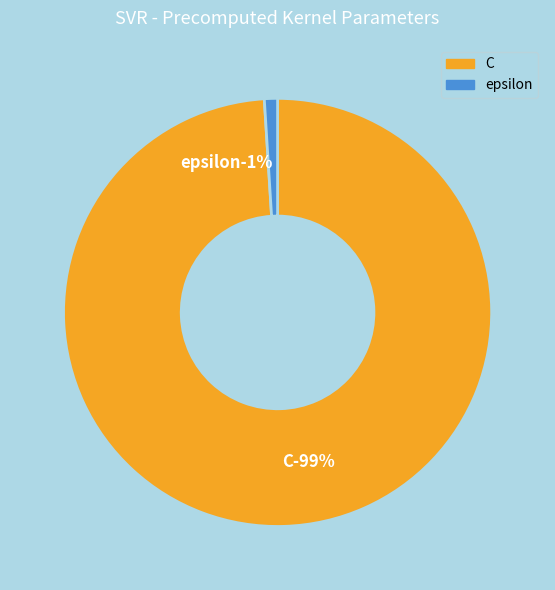

To the nearest percent, what portion does epsilon represent?

1%